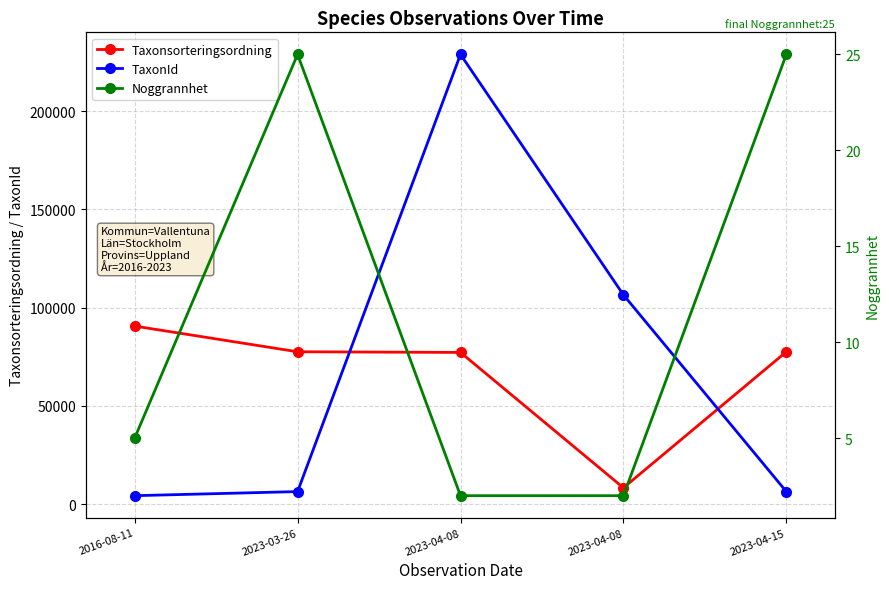

What is the spread (max minus min) of values at 2023-04-15?

77570